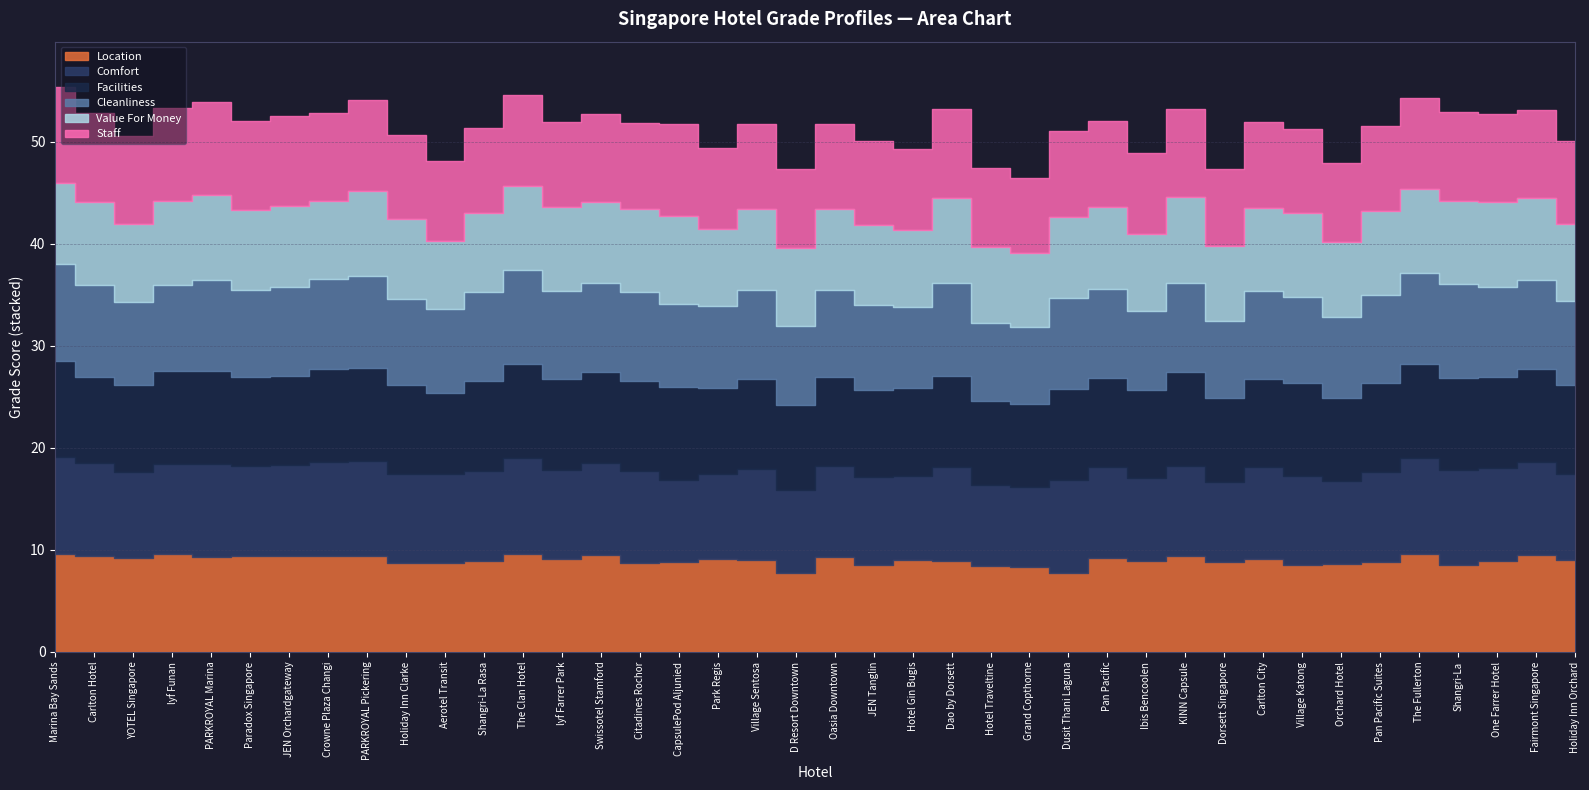

True or false: grades_facilities and grades_location intersect in this chart.

True